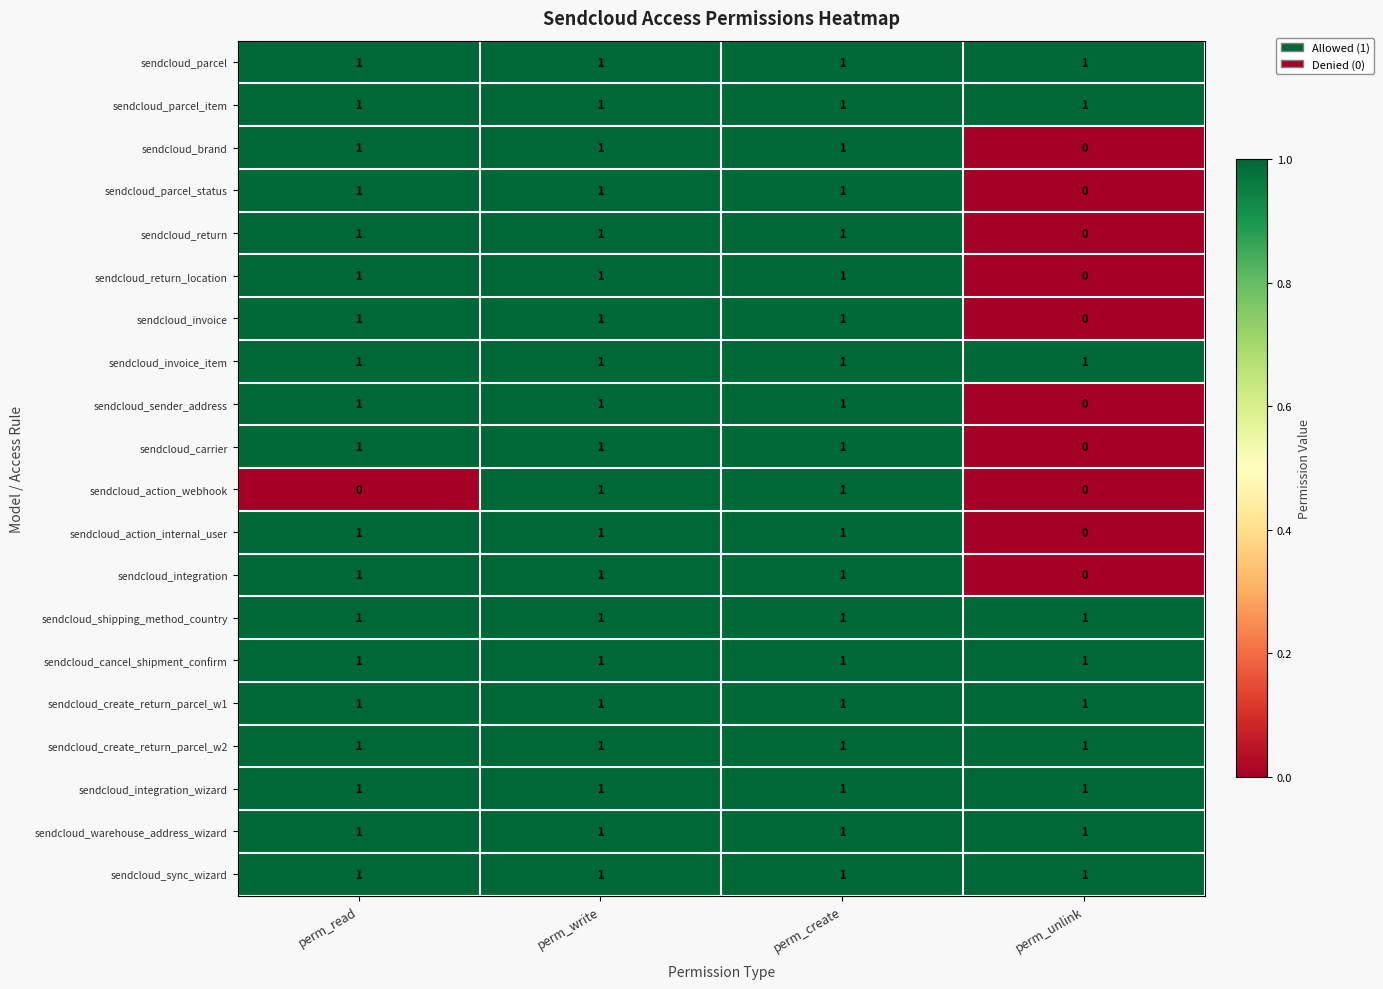

True or false: sendcloud_shipping_method_country has a value of 2 at perm_read.

False